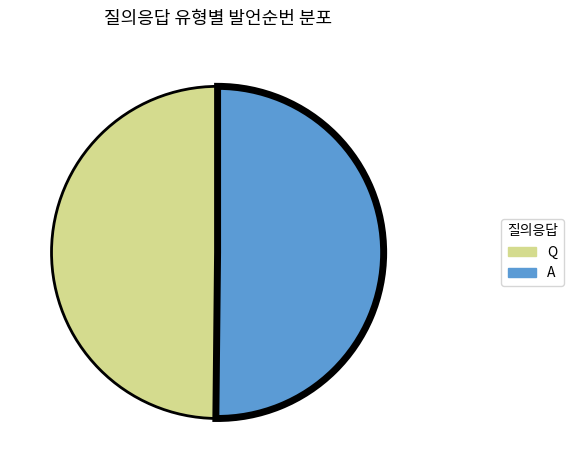

Count the number of slices in the pie.

2